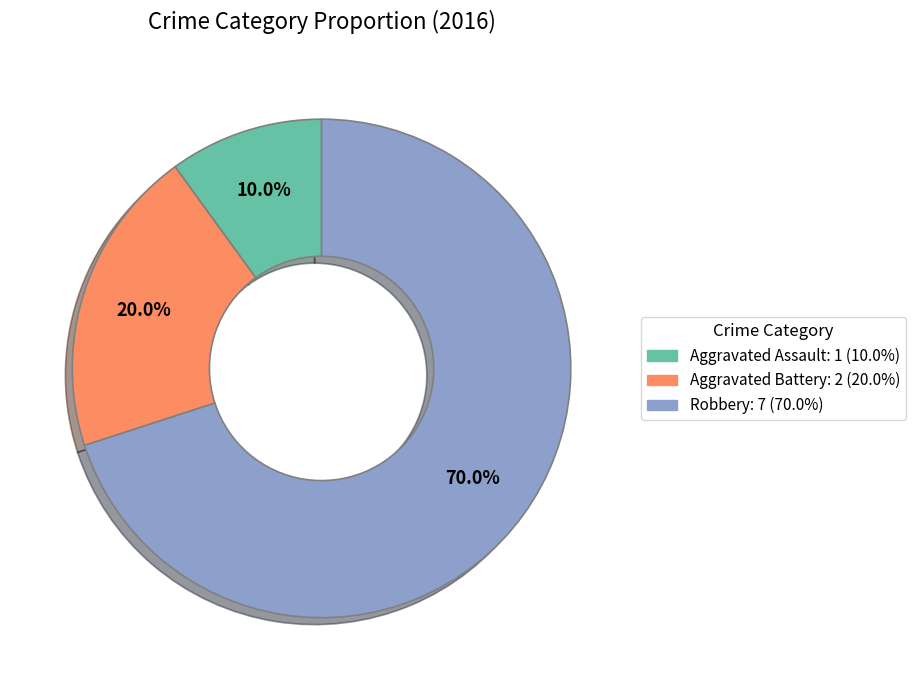

To the nearest percent, what is the difference between the Aggravated Battery and Aggravated Assault slice percentages?

10%